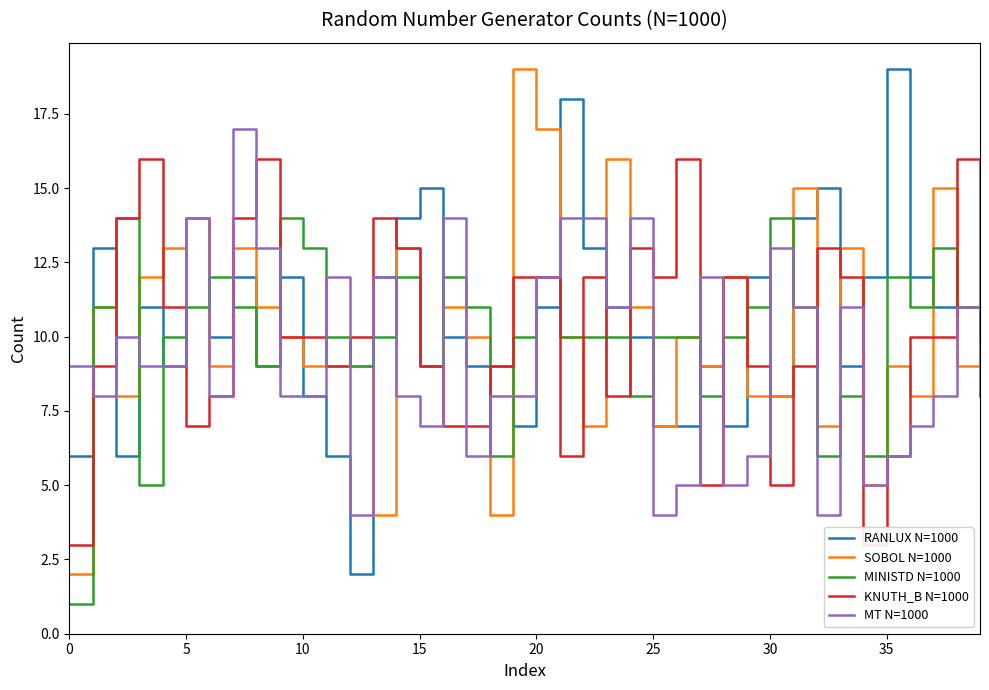

The MT N=1000 series shows 12 at 20. True or false?

True